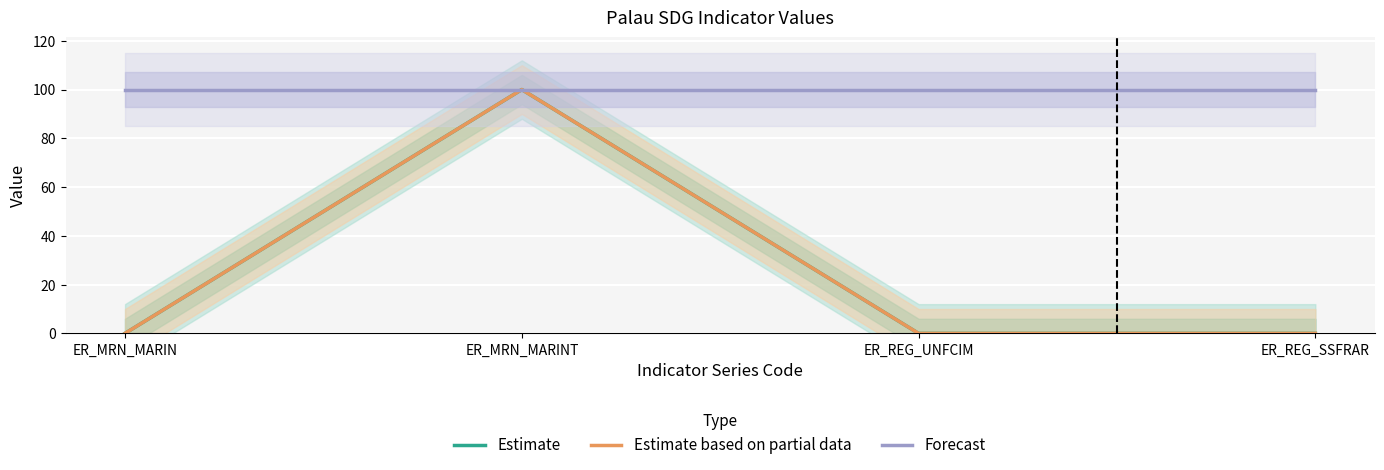

Is the value of Estimate at ER_REG_SSFRAR greater than the value of Forecast at ER_MRN_MARIN?

No